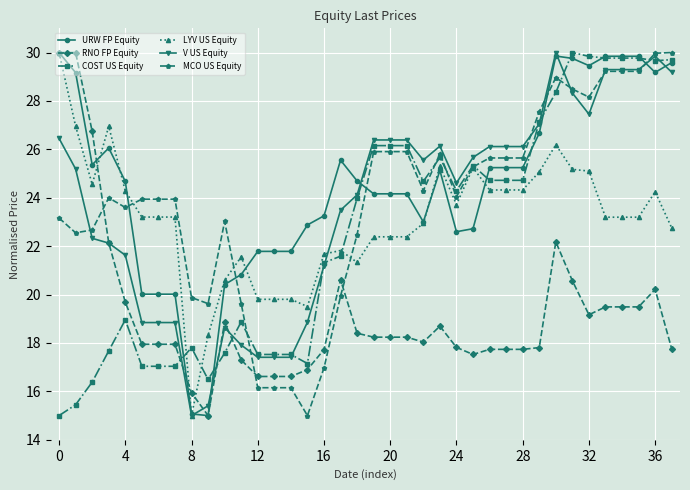

True or false: URW FP Equity has more than 0 interior local peaks.

True